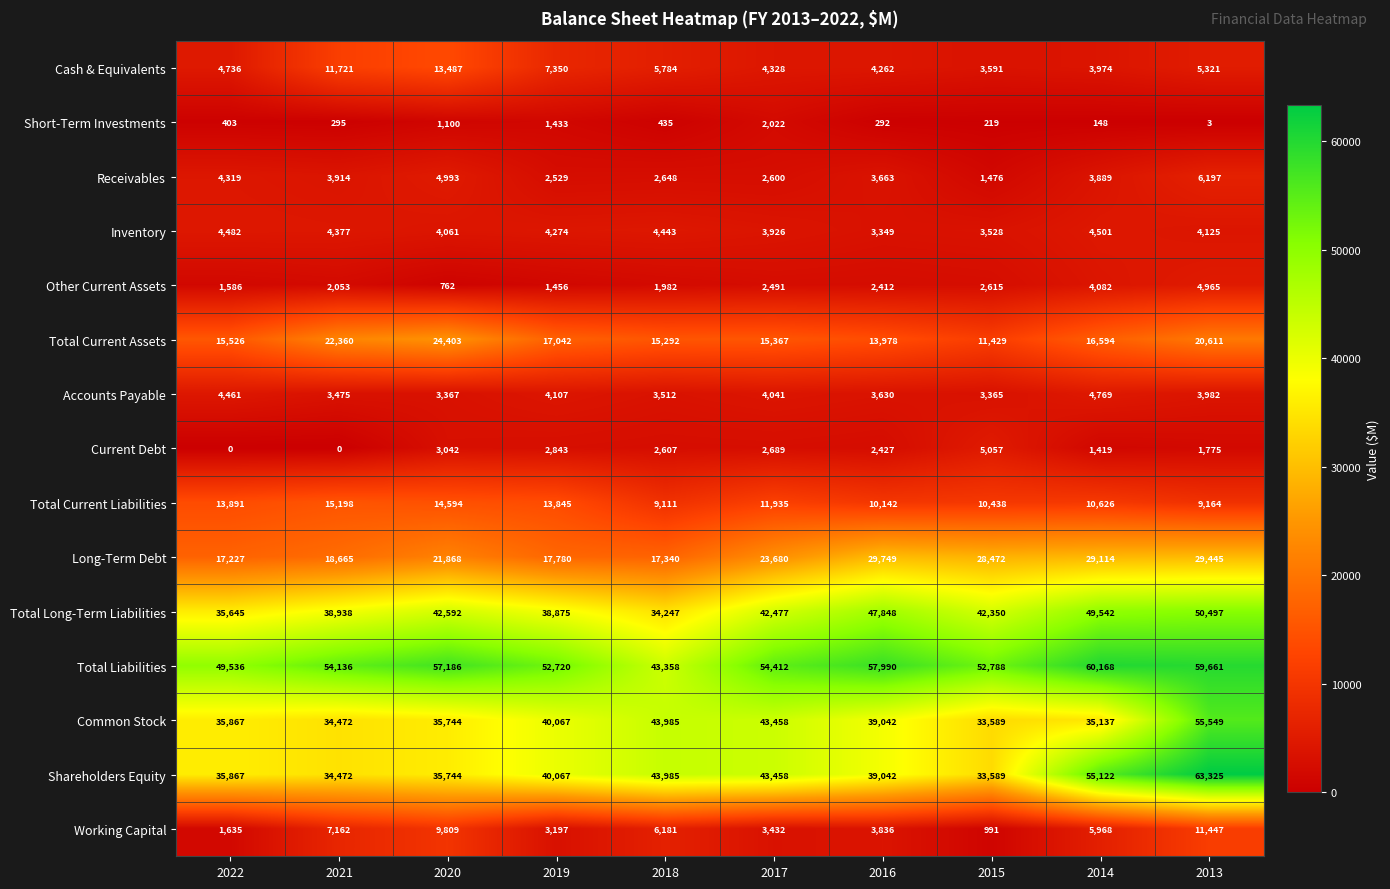

How many data points in Short-Term Investments are less than 403?

5